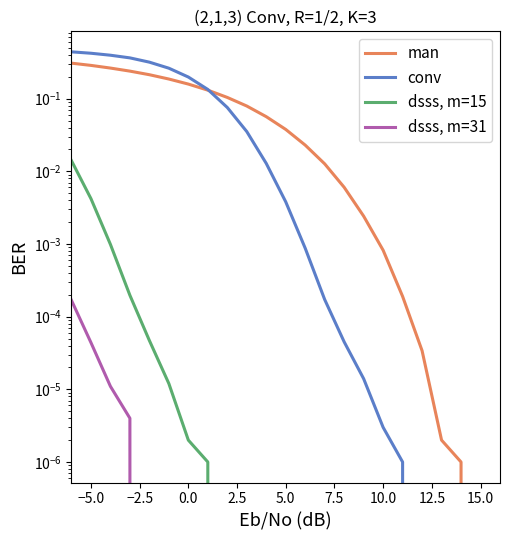

Does the chart have visible grid lines?

No